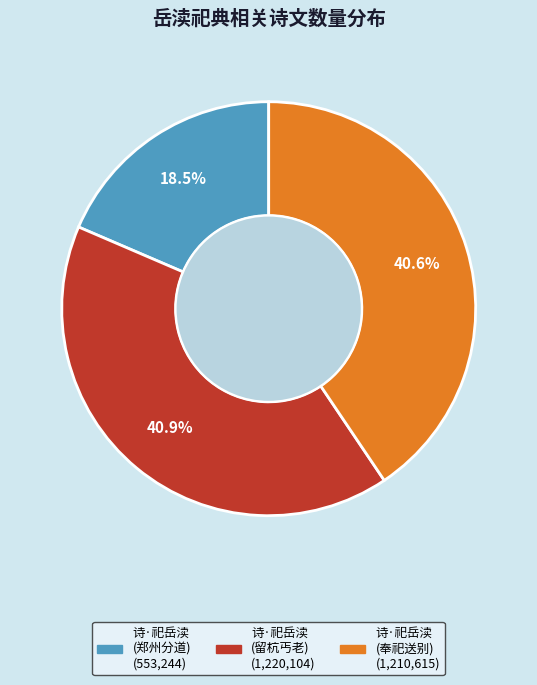

Is there any slice that represents more than half of the pie?

No